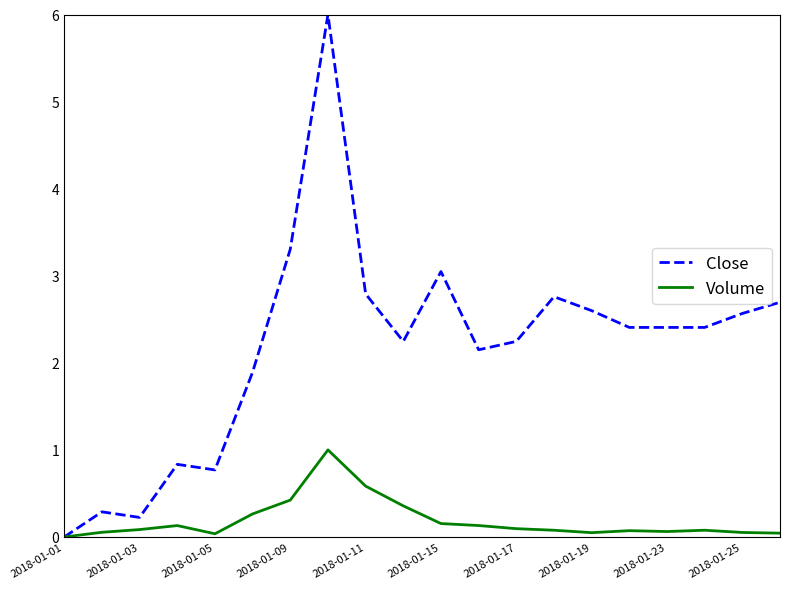

Which series has the widest spread of values?

Close